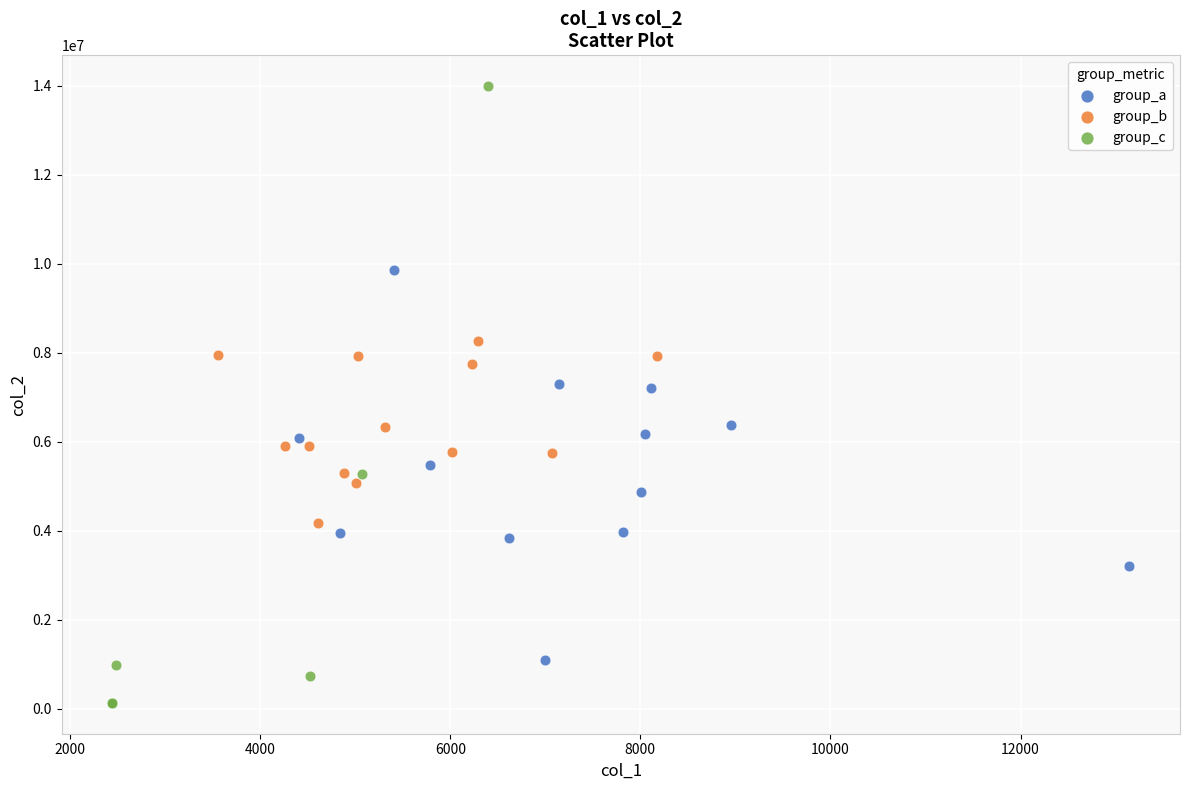

Which series reaches the minimum Y coordinate?

group_c